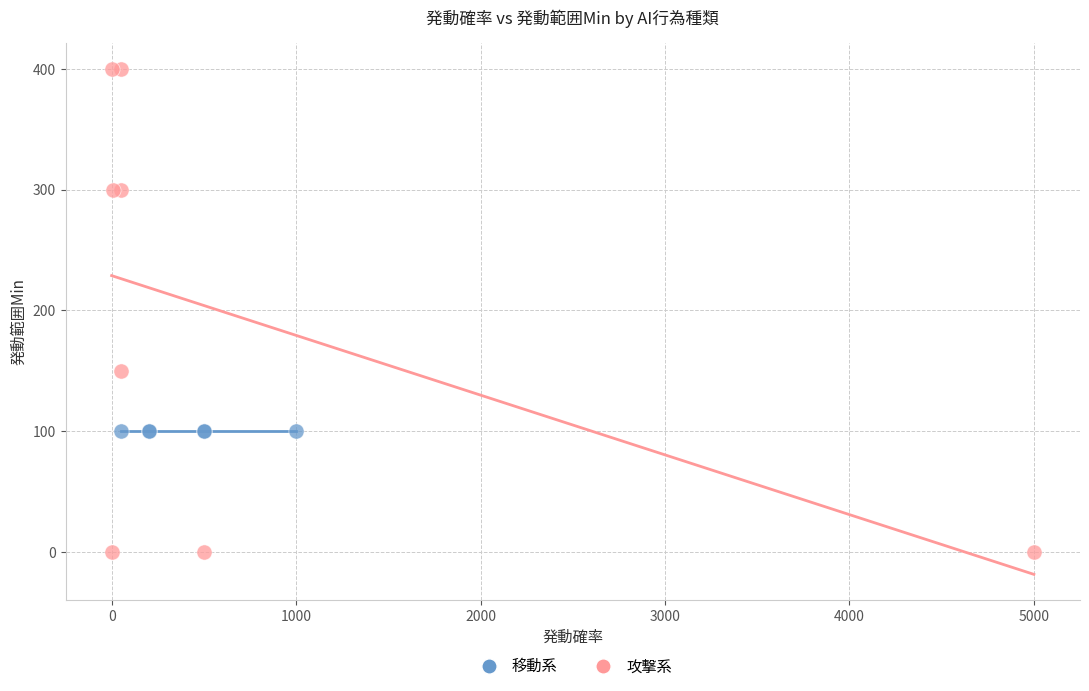

Which series reaches the maximum Y coordinate?

攻撃系